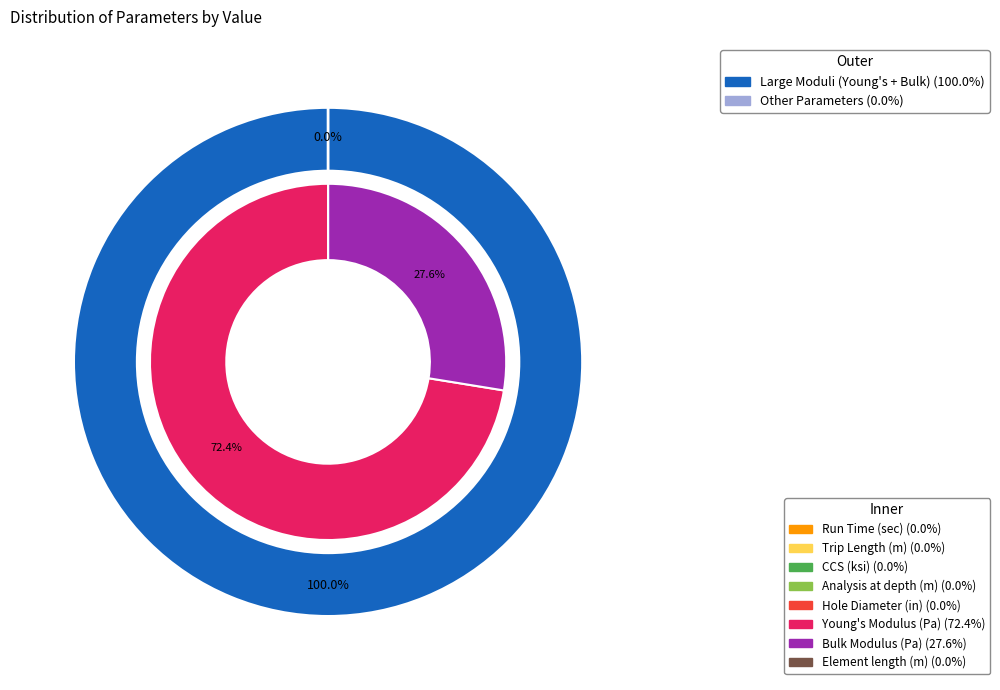

To the nearest percent, what is the average slice percentage?

12%